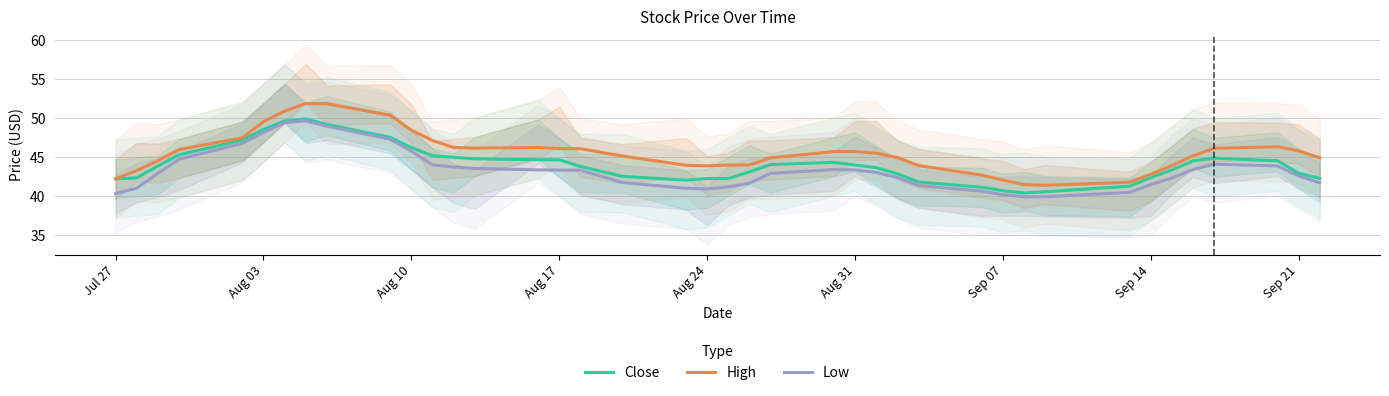

True or false: Low has a value of 45.8 at Aug 10.

True